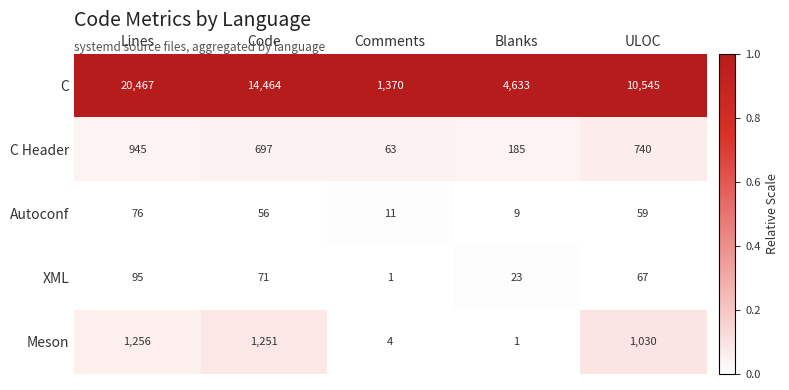

What is the difference between the highest and lowest values at Code?

14408